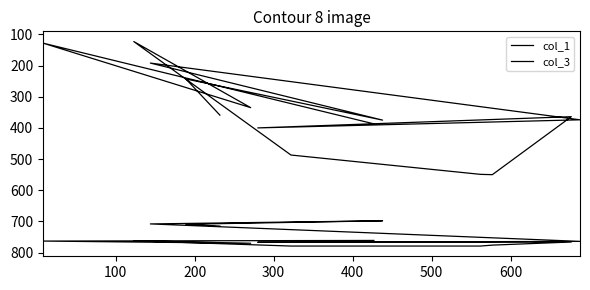

Is it true that col_1 equals 118 at 0?

False